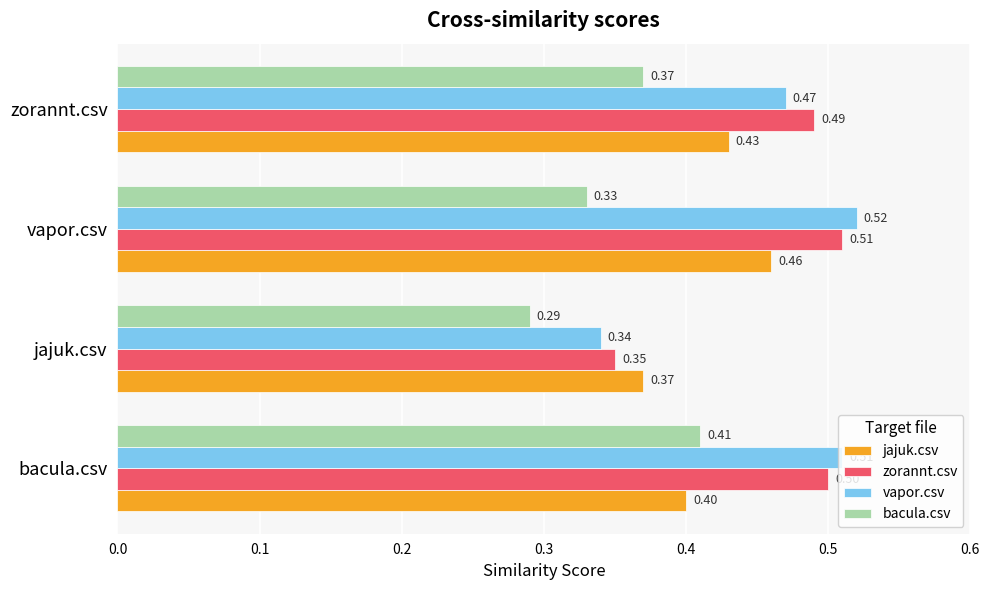

Where is jajuk.csv nearest to the value 0?

jajuk.csv